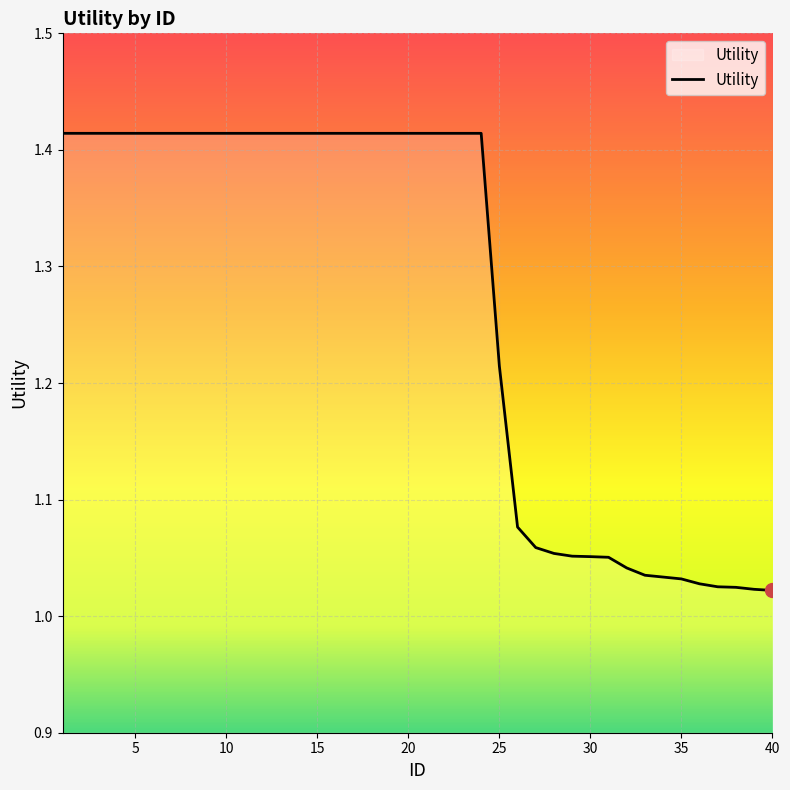

What is the difference between the maximum and minimum values?

0.4